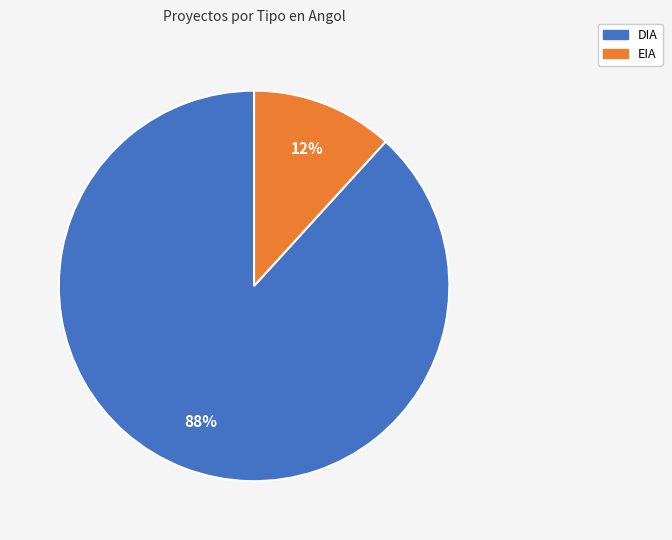

How many slices are in this pie chart?

2